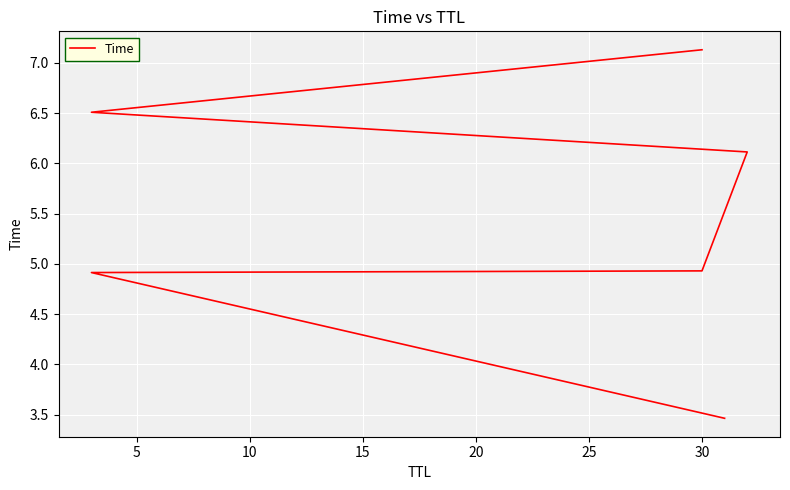

The value at 5 is 4.9. True or false?

True